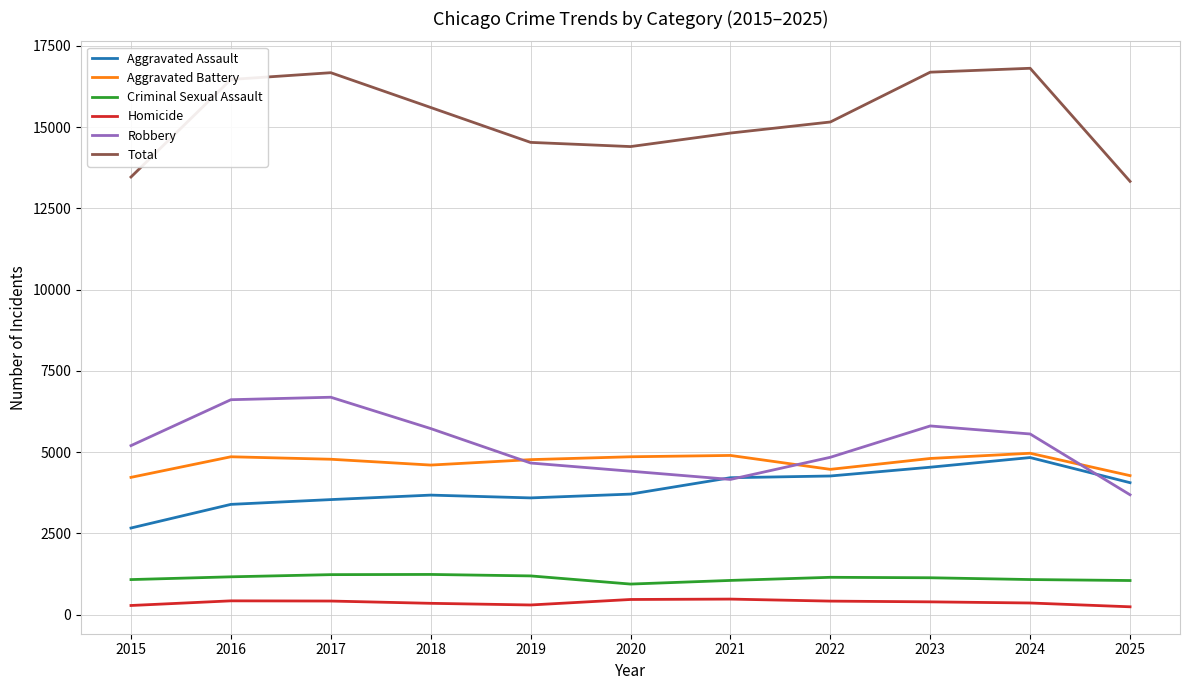

At 2015, list the series in order from largest to smallest.

Total, Robbery, Aggravated Battery, Aggravated Assault, Criminal Sexual Assault, Homicide